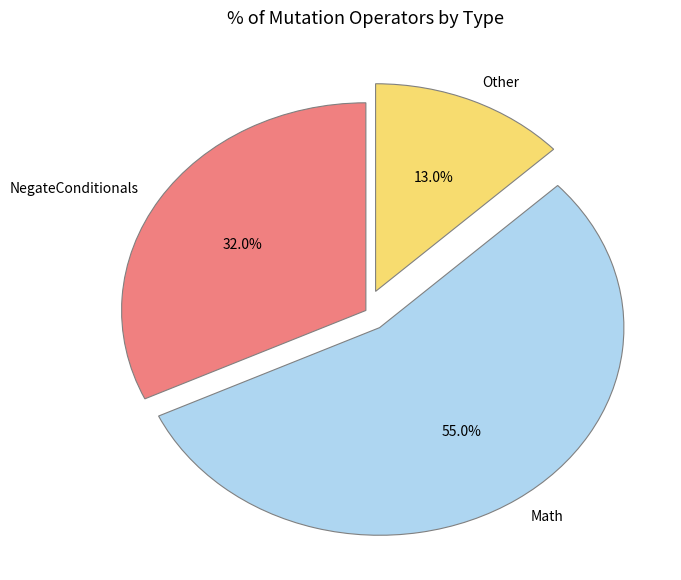

Does any single category account for the majority?

Yes